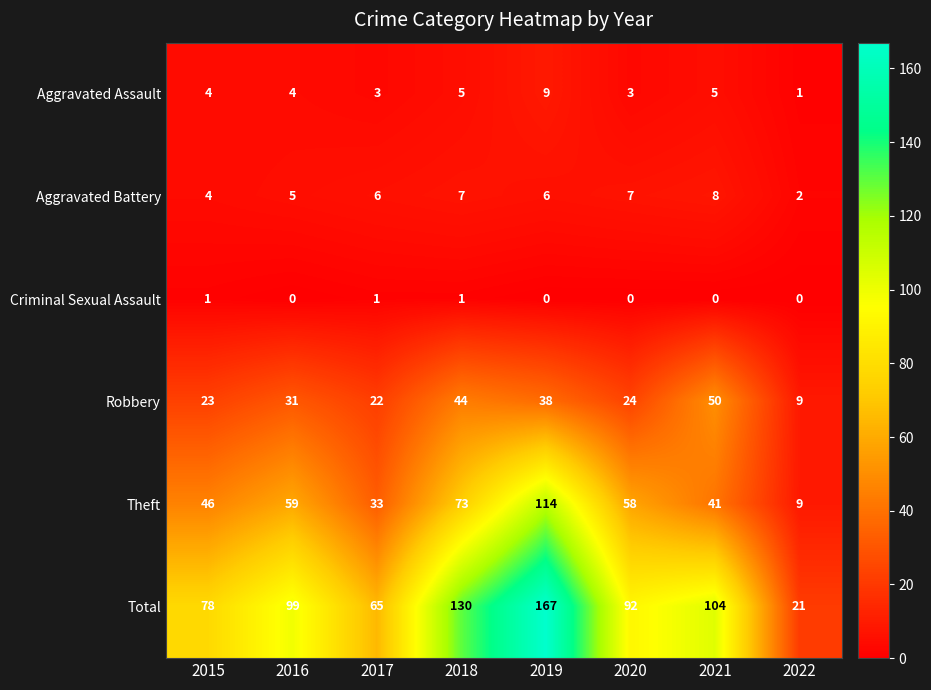

List the series in order of their peak value, highest first.

Total, Theft, Robbery, Aggravated Assault, Aggravated Battery, Criminal Sexual Assault